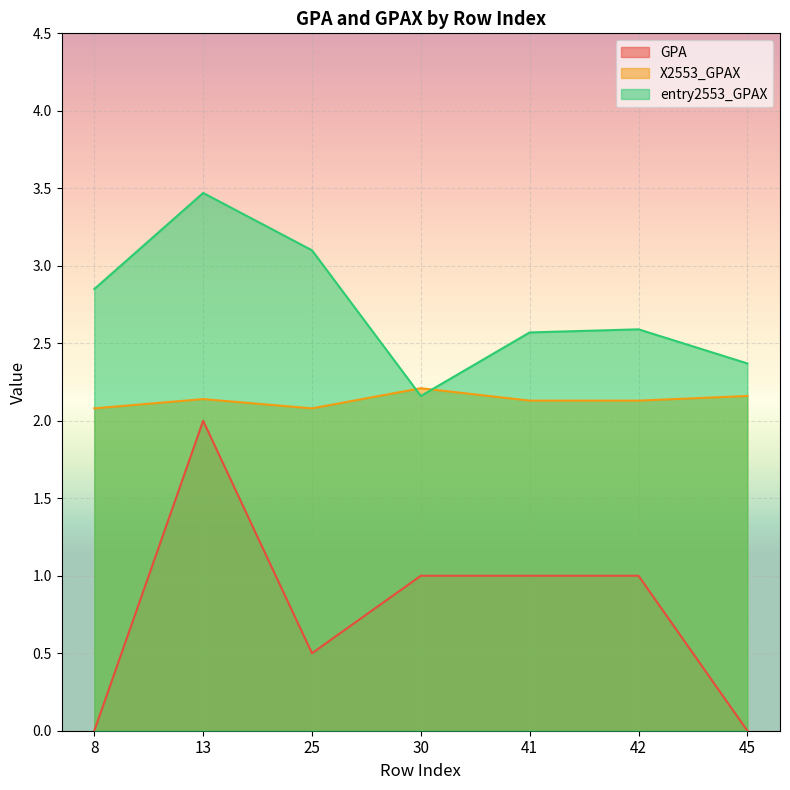

How many values in the GPA series are below 1?

3